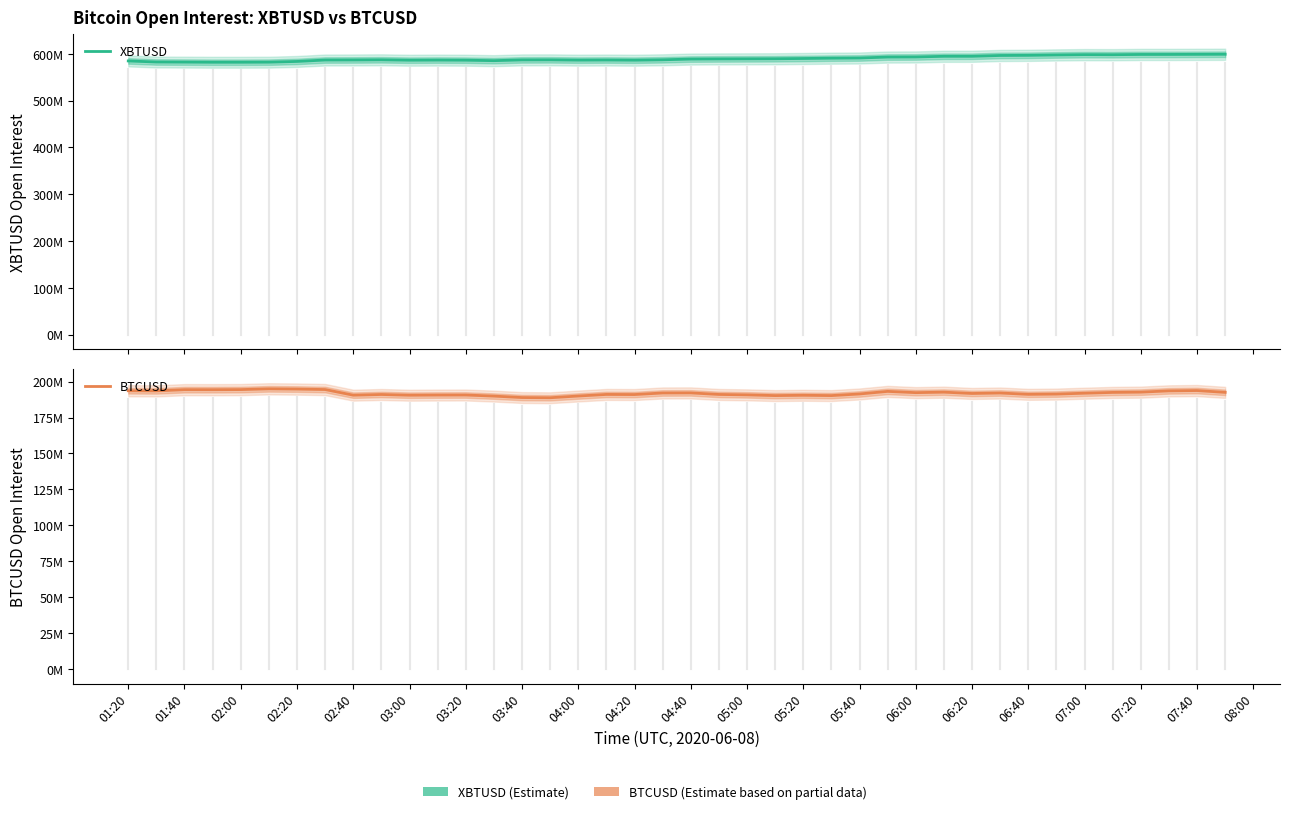

Reading right to left, what are all the values shown in this chart?

XBTUSD: 599132979	598950004	598769951	598748104	598201304	598346297	597727239	596861434	596572122	594840512	594805829	593375427	593204461	591178221	590794597	590111734	589572977	589370179	589186745	588892222	587334099	586506395	586867418	586632047	587225083	587107432	585504820	586484054	586715506	586456259	587317189	586984891	586867857	583826613	582273995	582101473	582081389	582388797	582614808	584871364
BTCUSD: 192472114	193735942	193525528	192636050	192443824	191895454	191287408	191100814	192034058	191709026	192617618	192285428	193156874	191361184	190238078	190450424	190232408	190746296	191026904	192107962	192057550	190964190	191040494	189936882	188737098	188874434	189880208	190635770	190607464	190495044	191000220	190521858	194437036	194768930	194938354	194406826	194331416	194357334	193526354	193606186